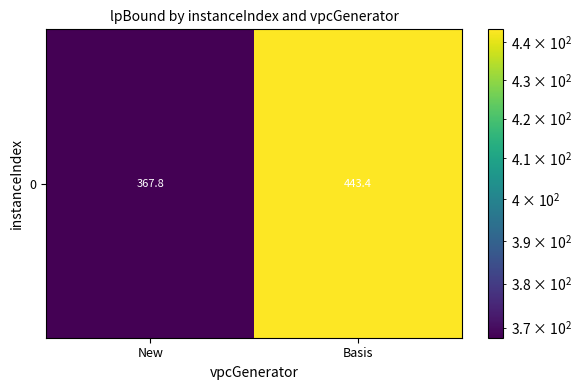

List the labels in order of value, largest first.

Basis, New